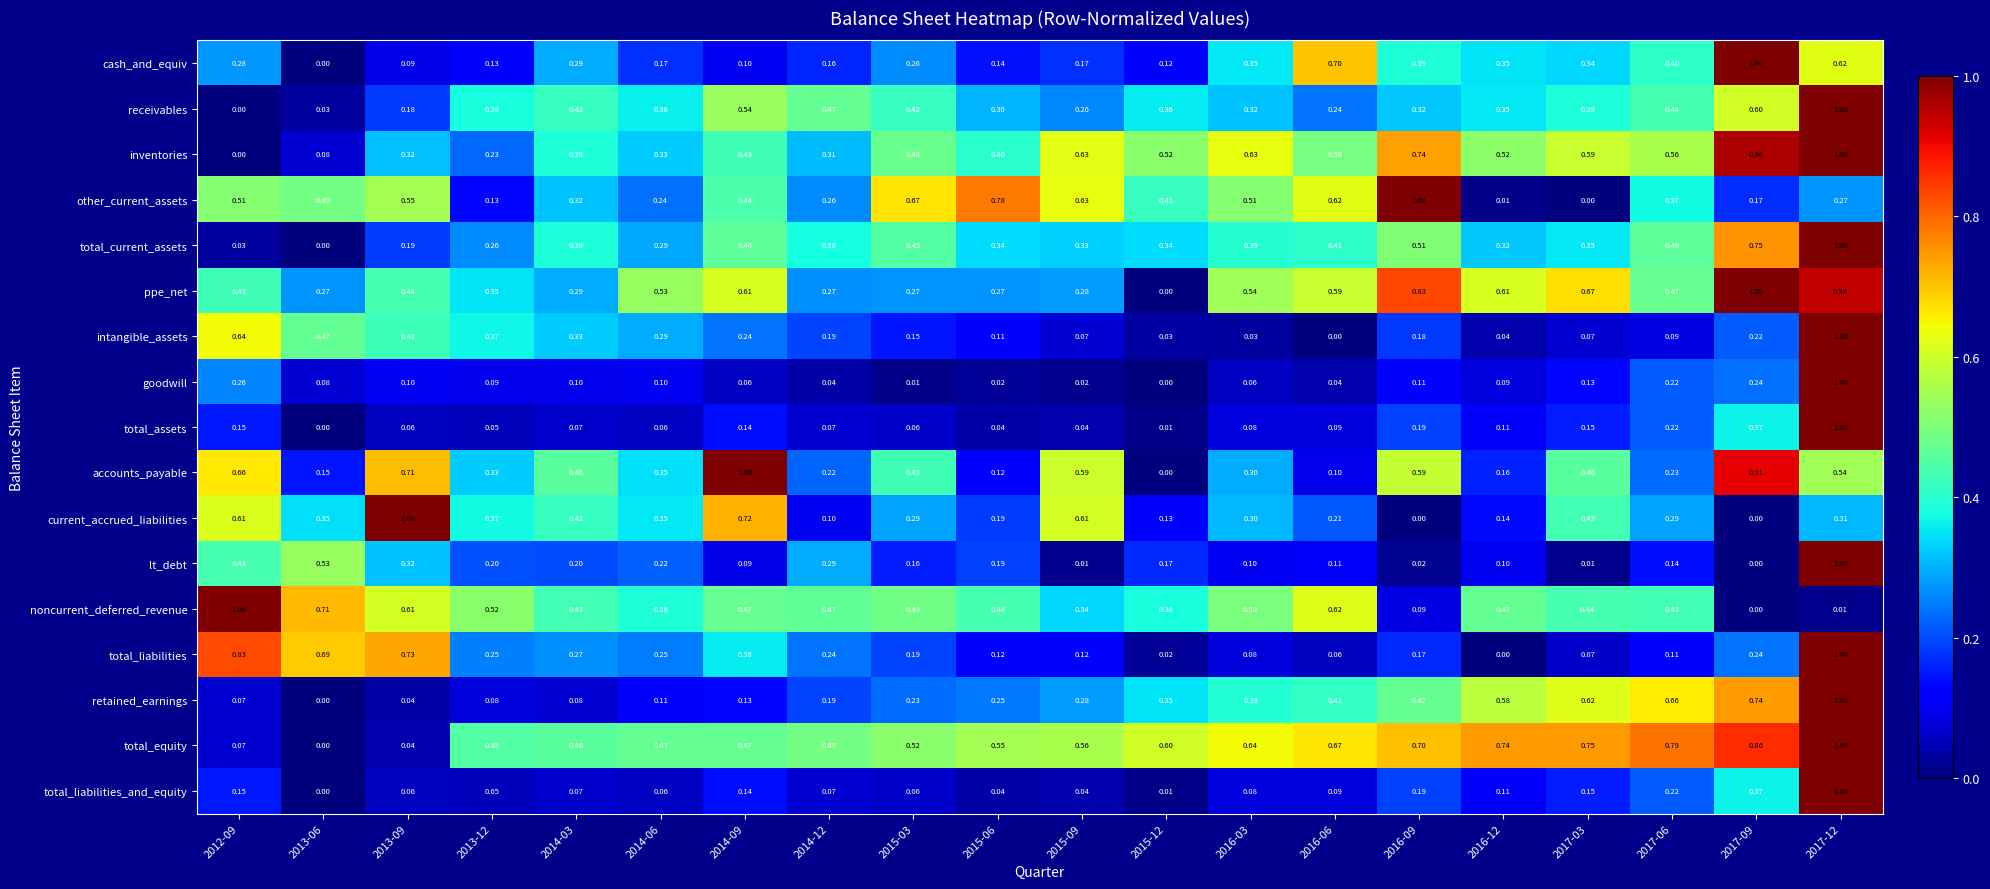

Which series has the largest total across all categories?

total_equity